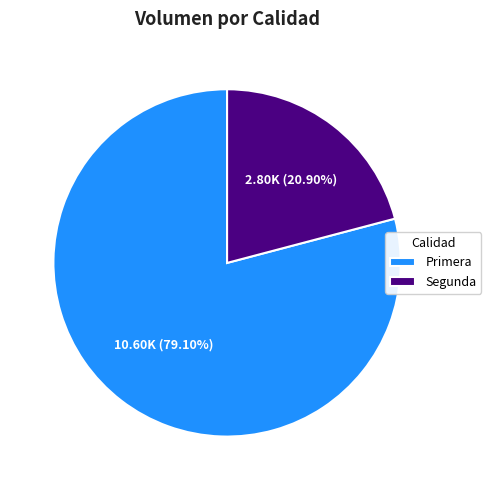

What is the largest slice in the pie chart?

Primera